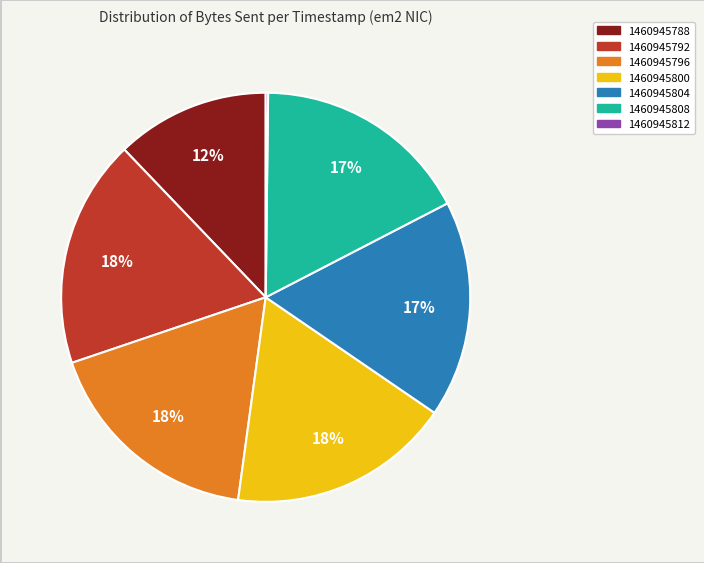

What percentage is the 1460945792 slice, to the nearest percent?

18%